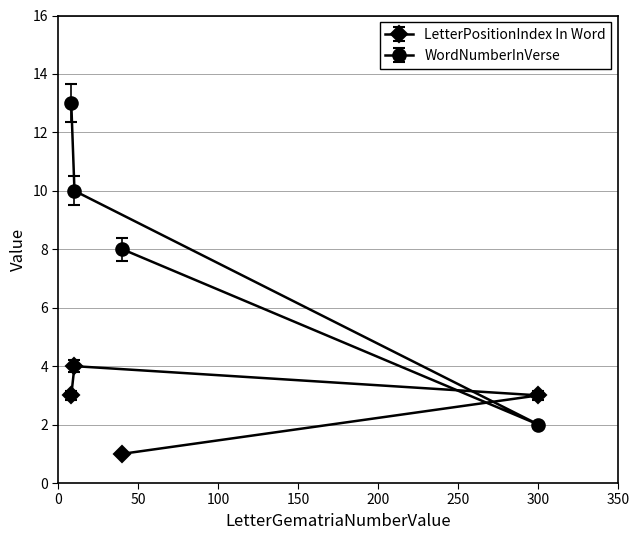

What is the maximum value shown in the chart?

13